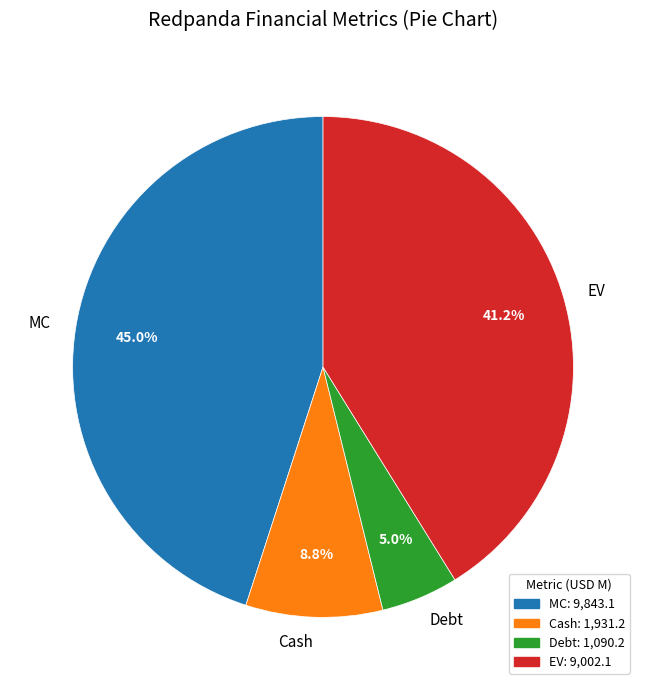

To the nearest percent, what is the difference between the largest and smallest slice percentages?

40%